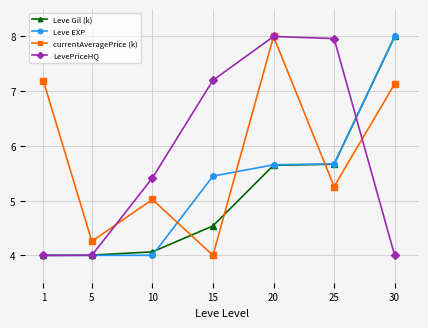

At which category is the sum across all series the highest?

20